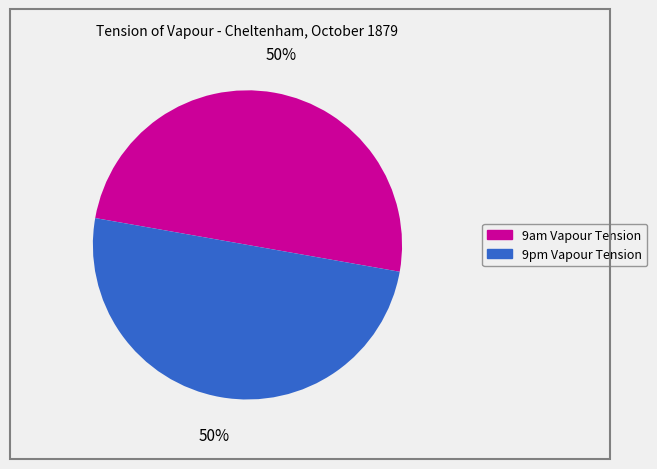

To the nearest percent, what is the combined percentage of 9pm Vapour Tension and 9am Vapour Tension?

100%